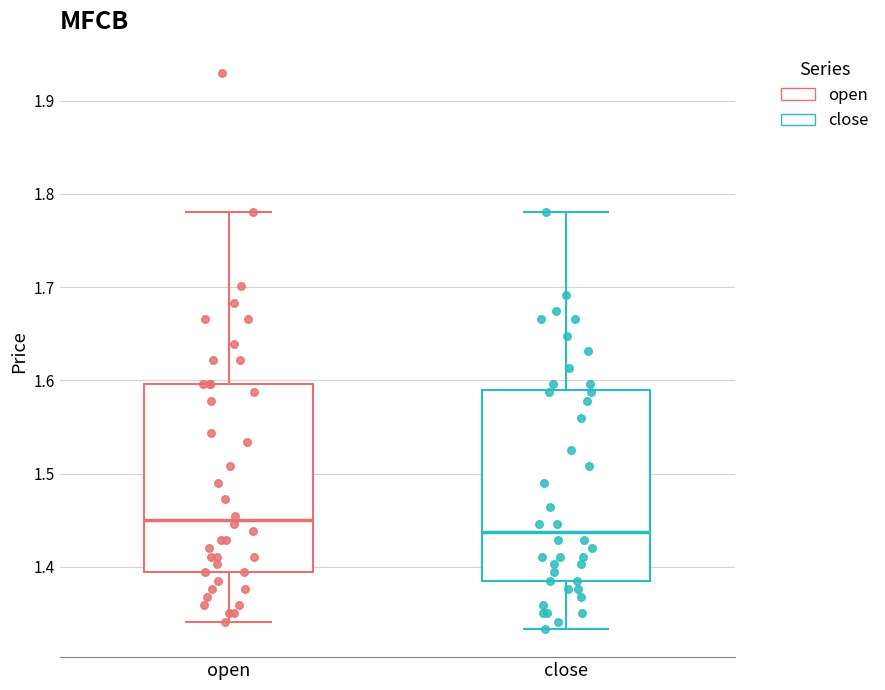

Reading left to right, transcribe this box plot: for each box, give where its median line is, the range the box spans, and where its two whiskers end, as read against the y-axis. The values are not printed on the chart, so give them approximately, as read against the axis.

open: median 1.45, box 1.39 to 1.60, whiskers 1.34 to 1.78
close: median 1.44, box 1.39 to 1.59, whiskers 1.33 to 1.78